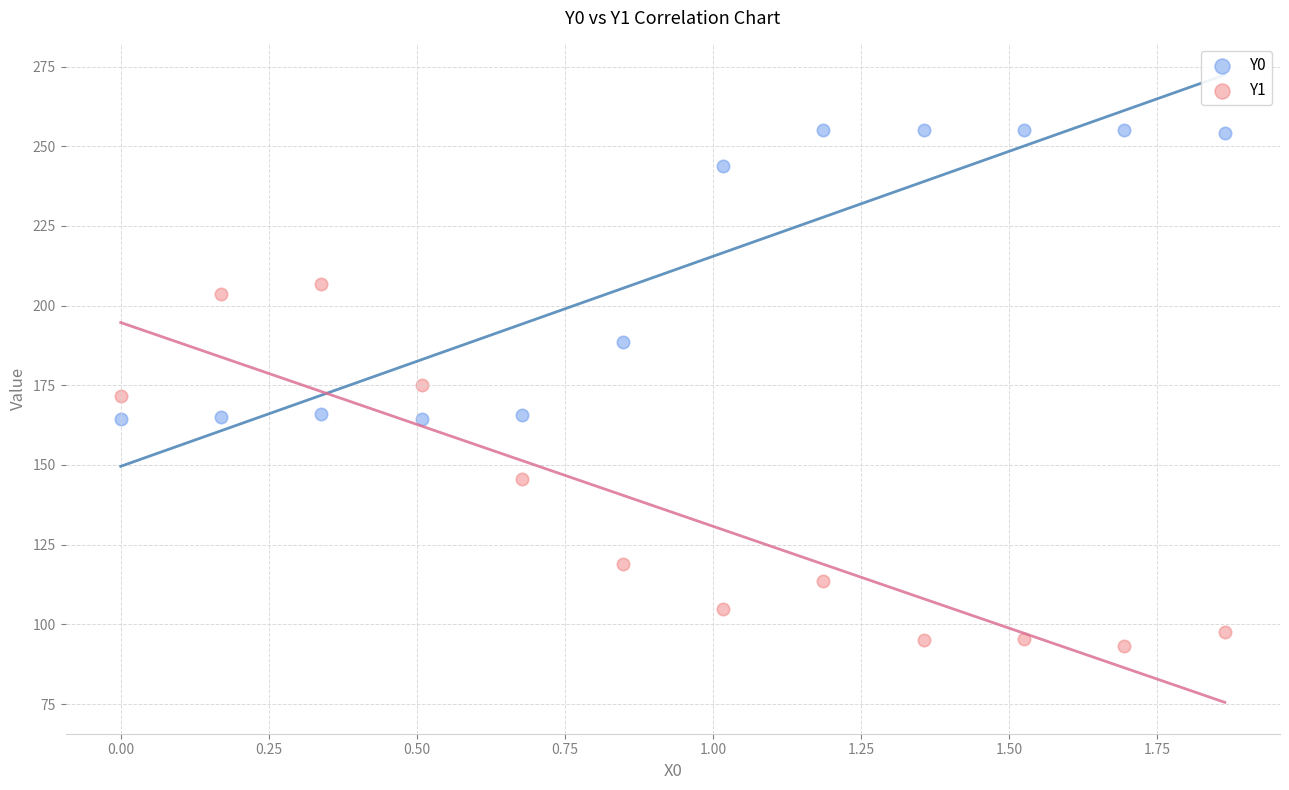

Which series has the largest Y range (max minus min)?

Y1